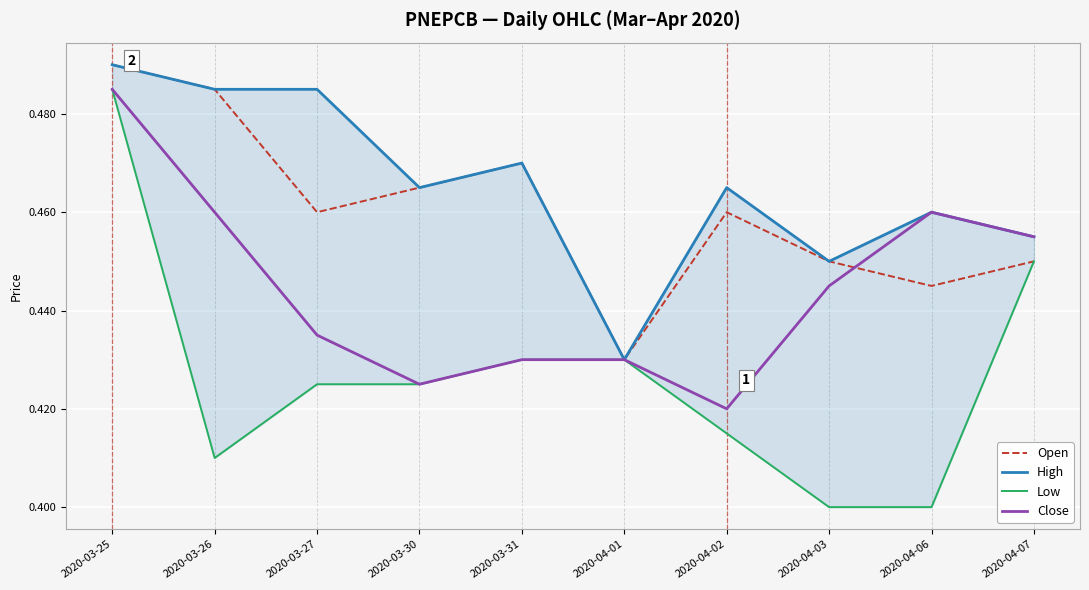

True or false: High and Low cross at least once.

False